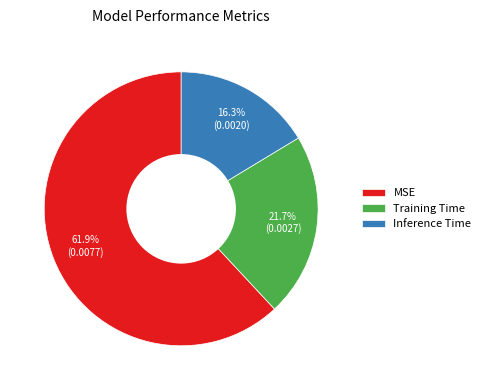

To the nearest percent, what portion does Training Time represent?

22%